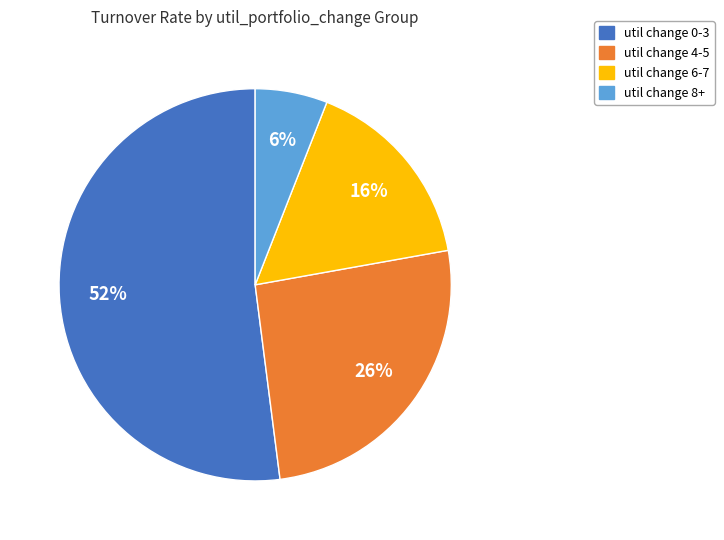

Which category has the biggest portion of the pie?

util change 0-3